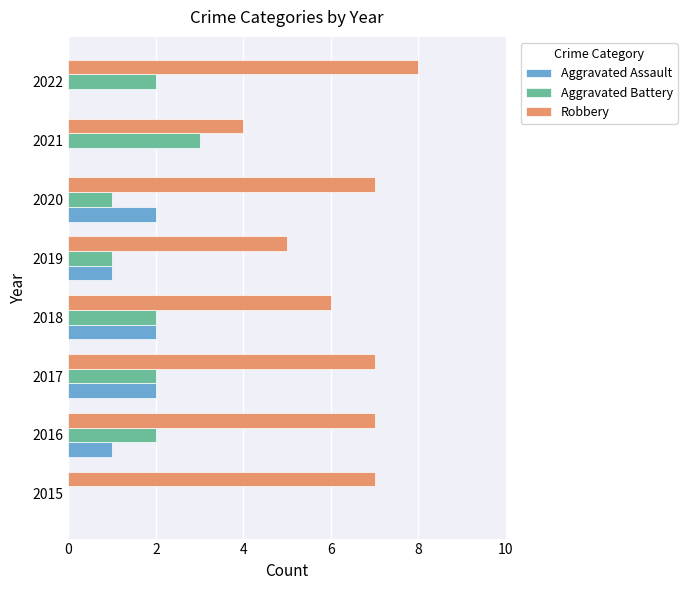

What is the total value across all series at 2020?

10